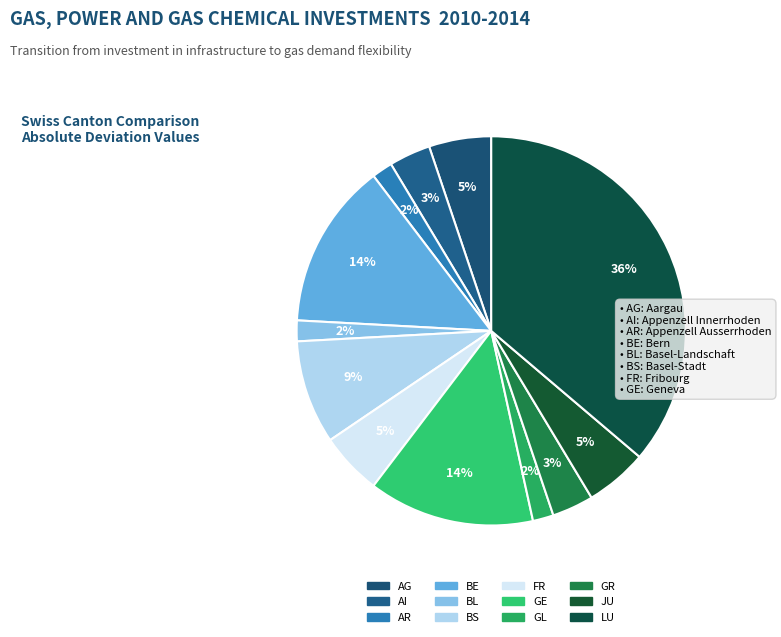

Count the number of slices in the pie.

12